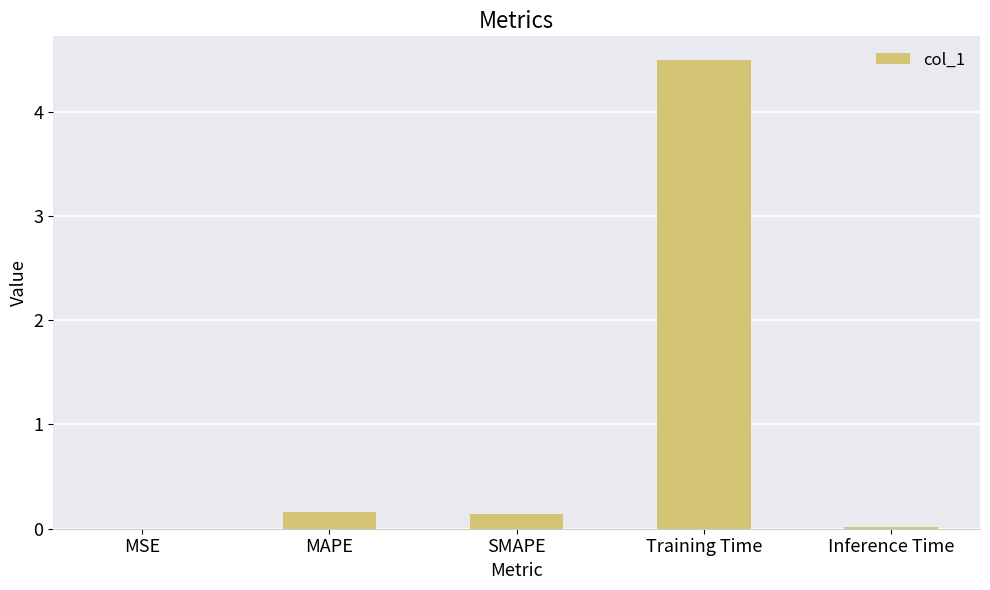

At which category does the chart reach its peak across all series?

Training Time